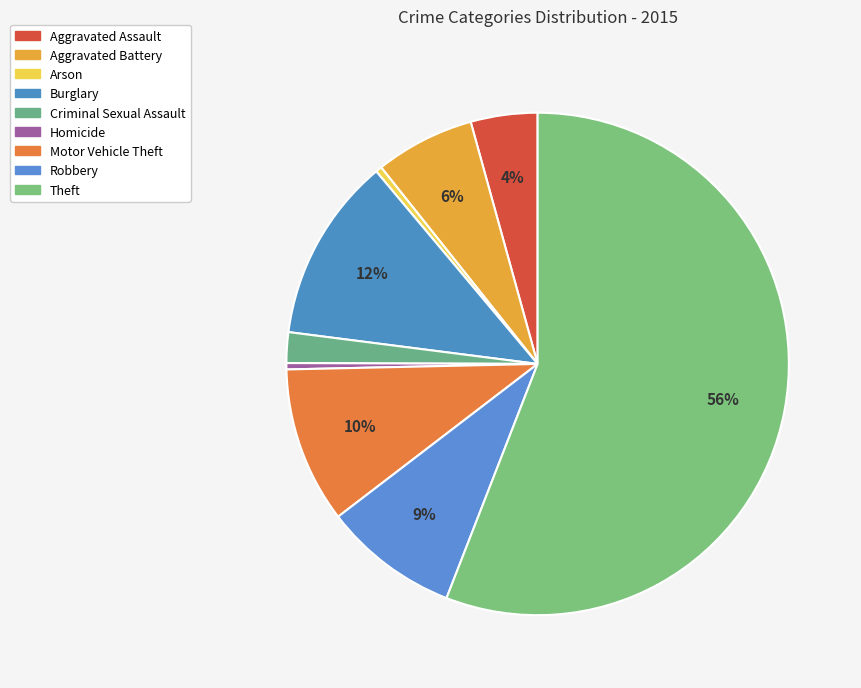

What is the smallest slice in the pie chart?

Arson